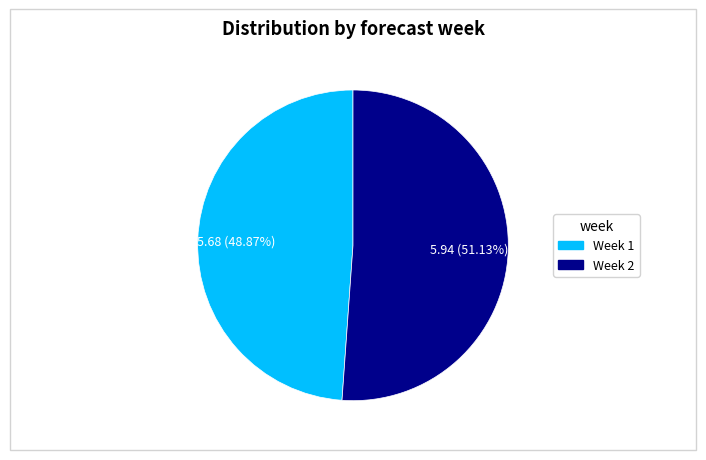

Which category has the smallest portion of the pie?

1